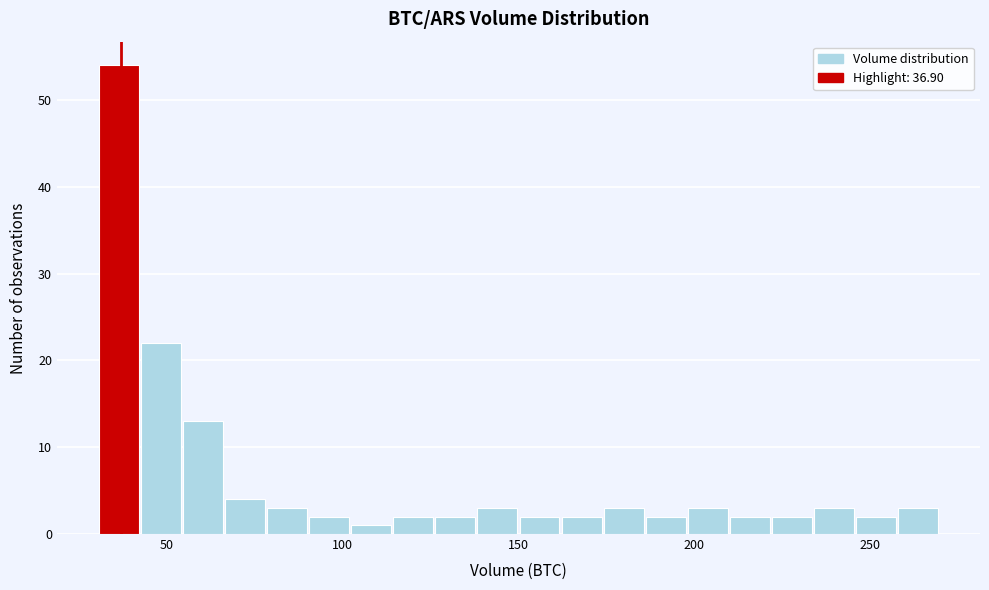

Around what value on the x-axis is the tallest bar? Give the approximate position of its centre, as read against the axis.

35